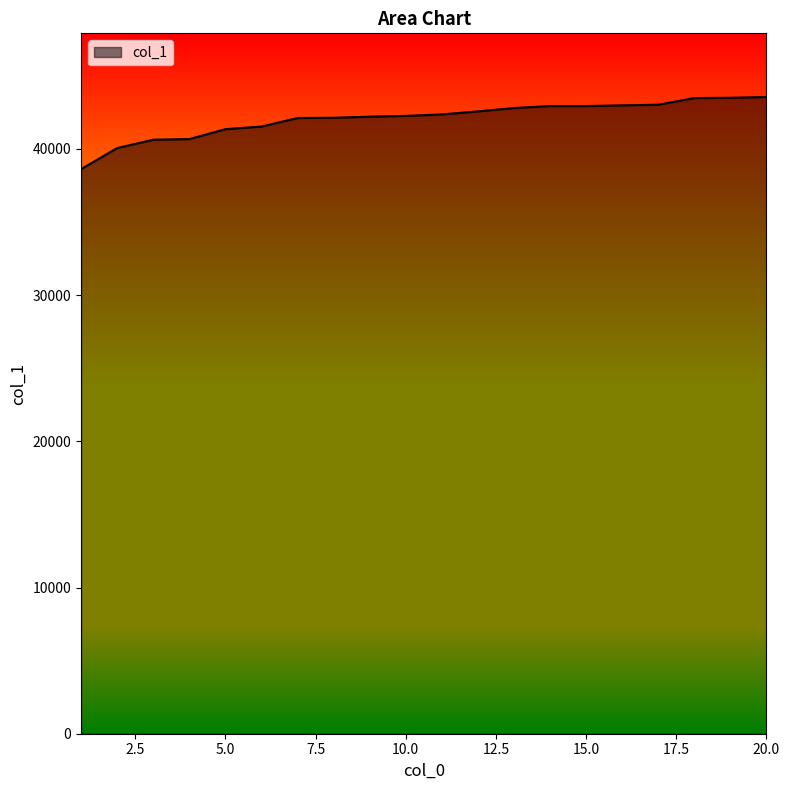

How many lines are shown in the chart?

1